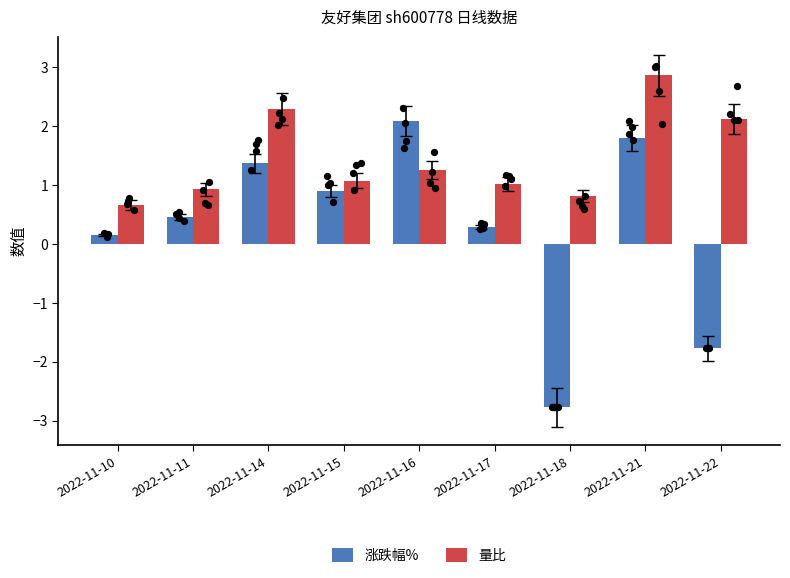

What is the total value across all series at 2022-11-21?

4.7